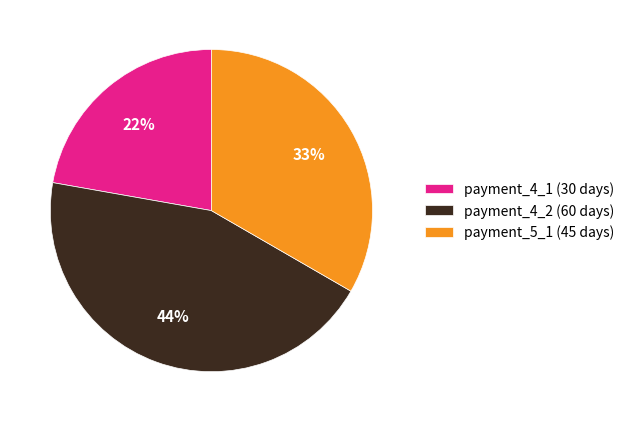

True or false: payment_4_2 (60 days) accounts for 30% of the total.

False